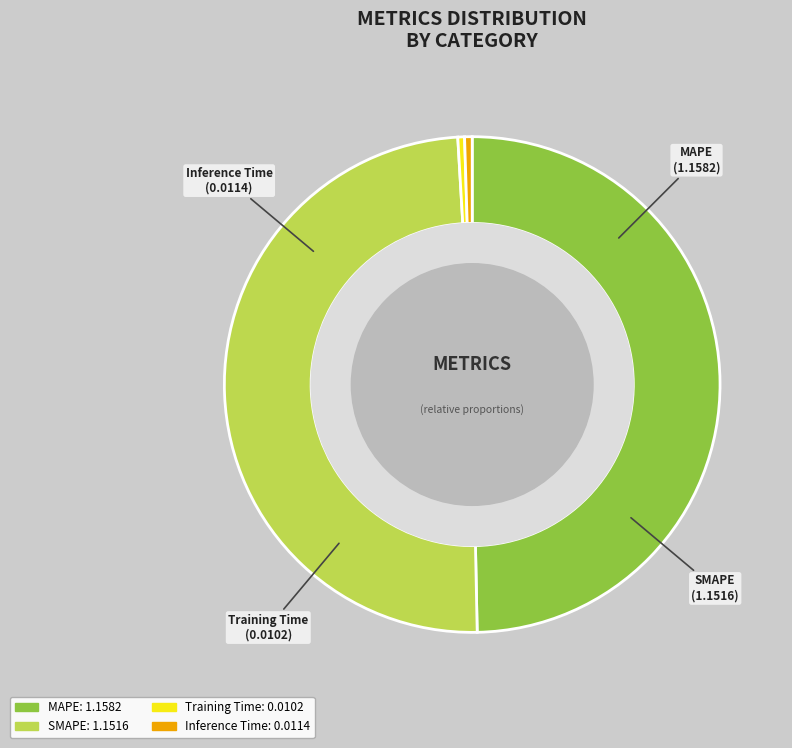

True or false: Training Time accounts for 0% of the total.

True